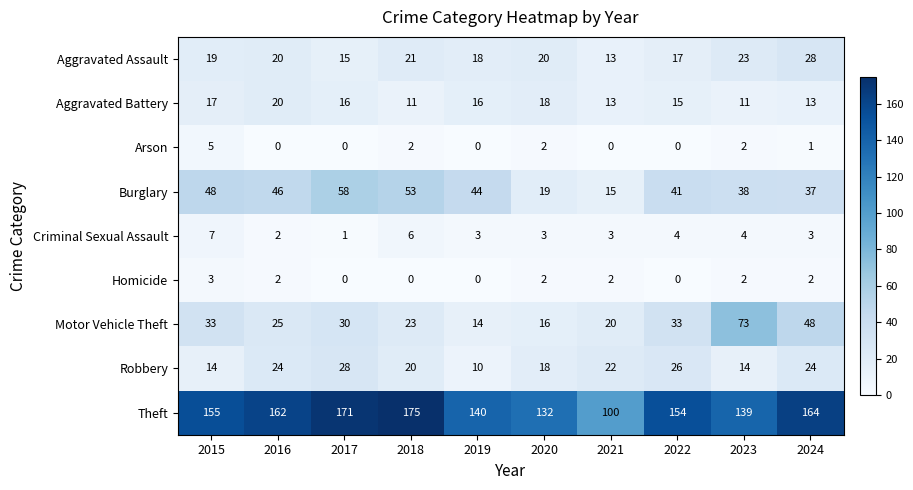

At which label is Aggravated Battery closest to 15?

2022